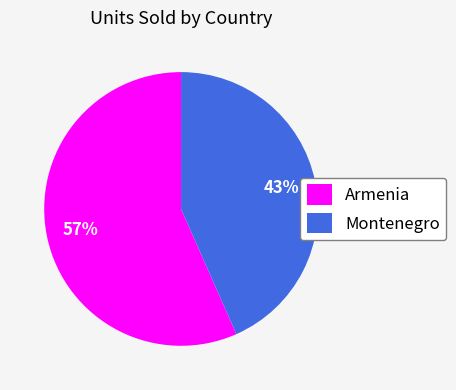

Count the number of slices in the pie.

2